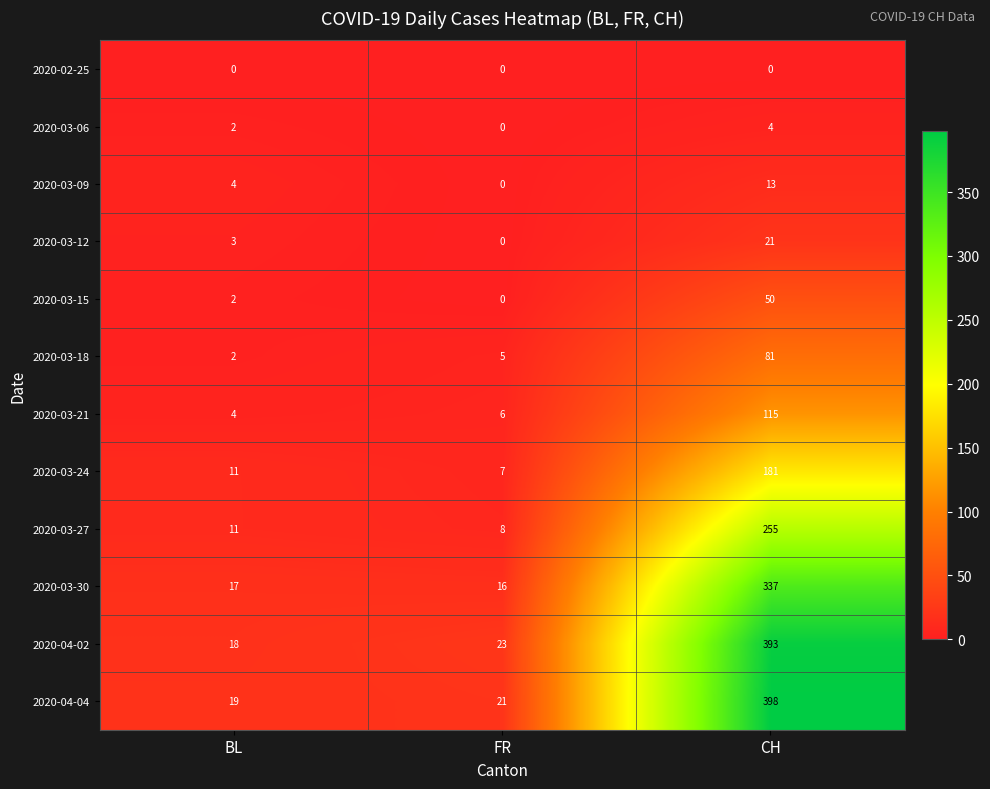

The 2020-03-30 series shows 184 at CH. True or false?

False